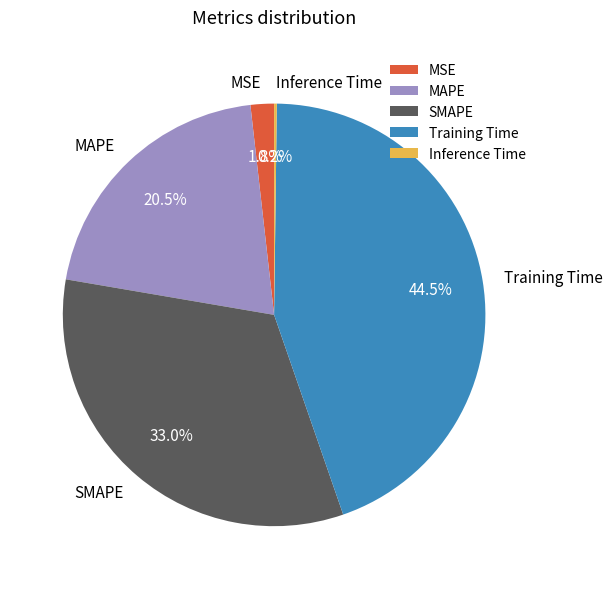

Is the sum of MAPE and SMAPE greater than half?

Yes